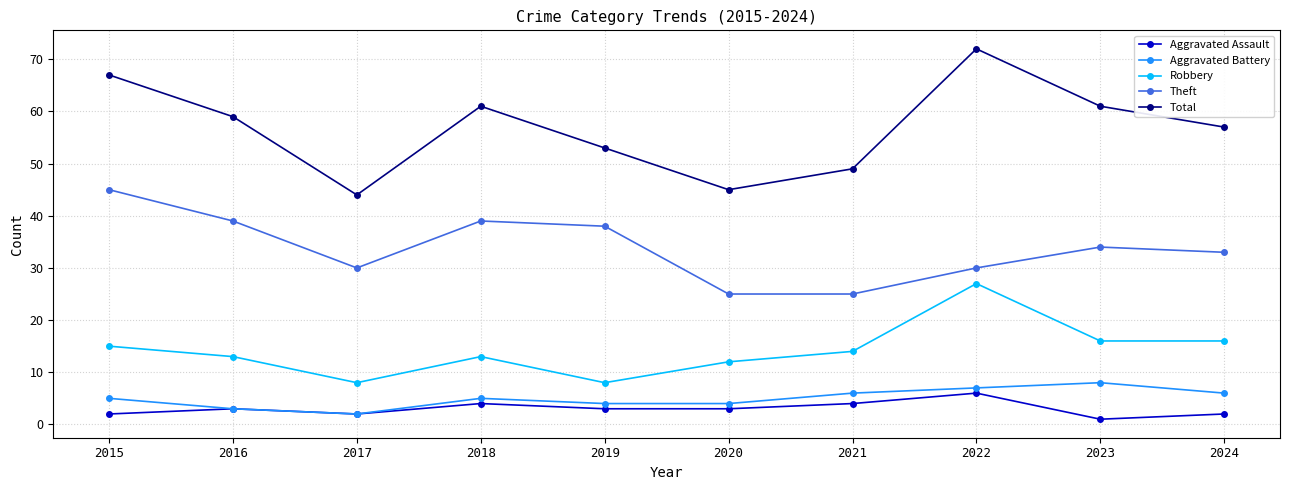

True or false: Theft has more than 0 interior local peaks.

True